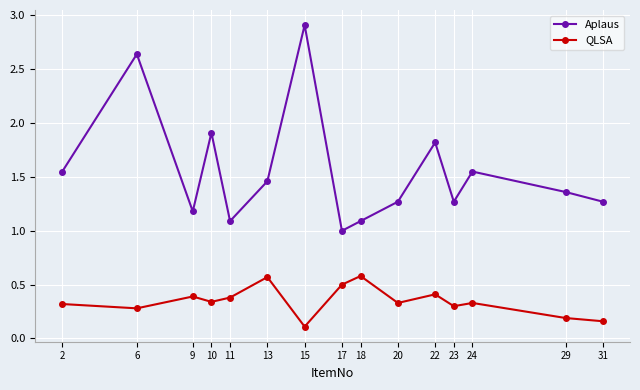

Where is the first local maximum for Aplaus?

6